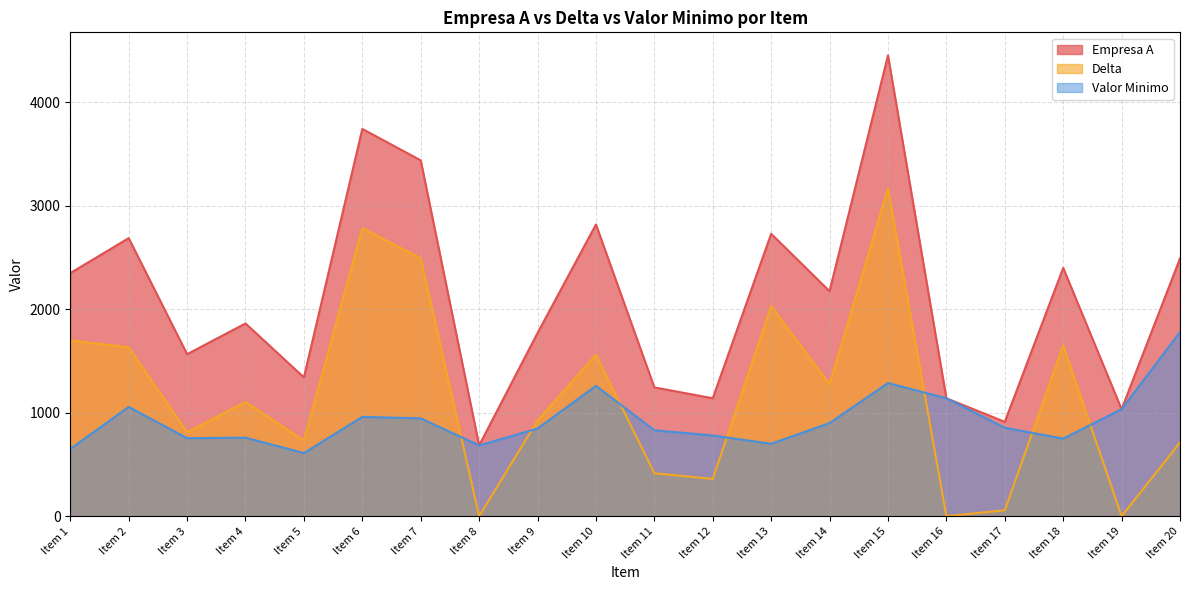

Where is the first local minimum for Empresa A?

Item 3